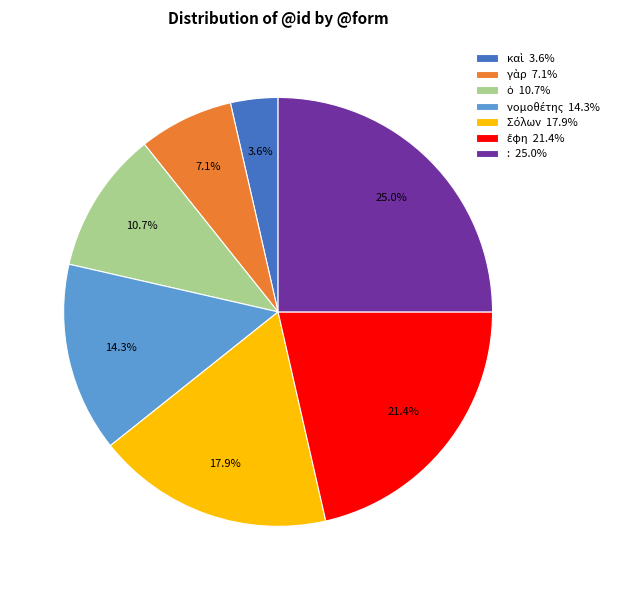

Does : 25.0% account for over 50% of the chart?

No